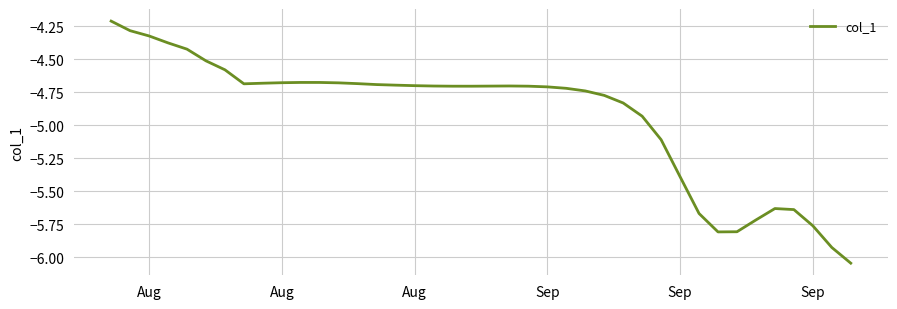

What is the maximum value shown in the chart?

-4.2